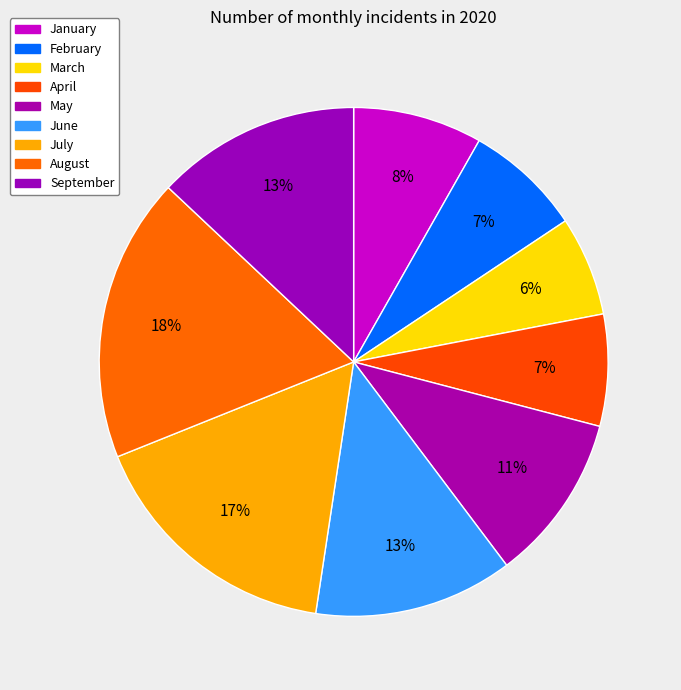

Which category has the biggest portion of the pie?

August